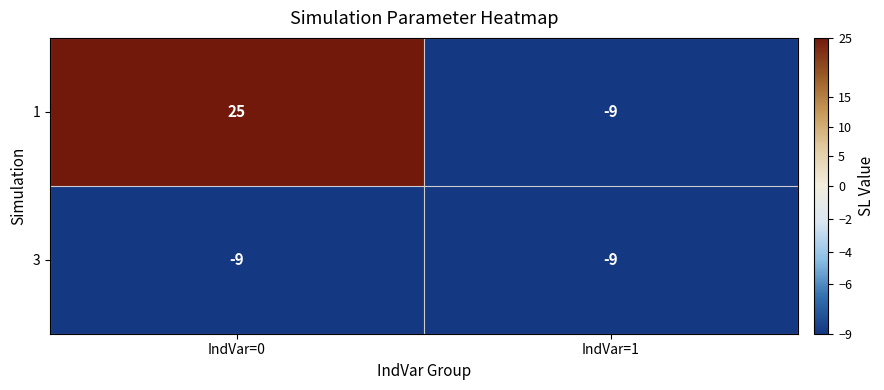

Which series changed the most between IndVar=0 and IndVar=1?

1